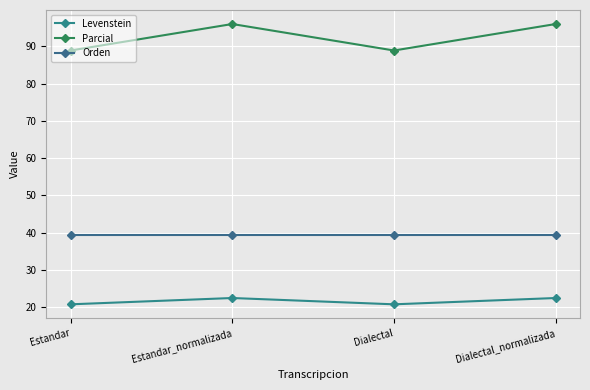

Reading right to left, list all the values displayed in this chart.

Levenstein: Dialectal_normalizada=22.4	Dialectal=20.8	Estandar_normalizada=22.4	Estandar=20.8
Parcial: Dialectal_normalizada=96.0	Dialectal=88.9	Estandar_normalizada=96.0	Estandar=88.9
Orden: Dialectal_normalizada=39.3	Dialectal=39.3	Estandar_normalizada=39.3	Estandar=39.3